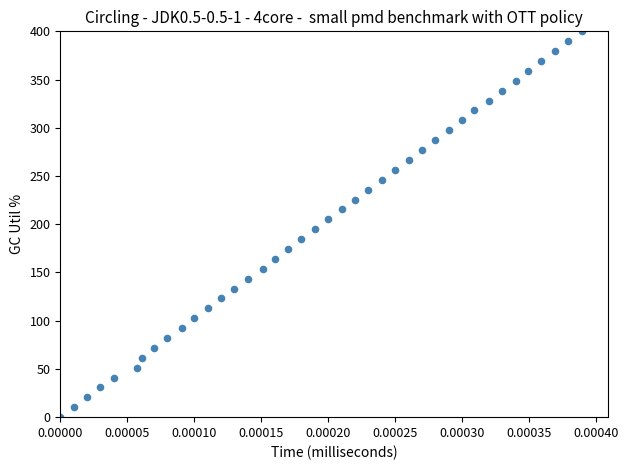

What is the range of Y values (max minus min)?

400.0